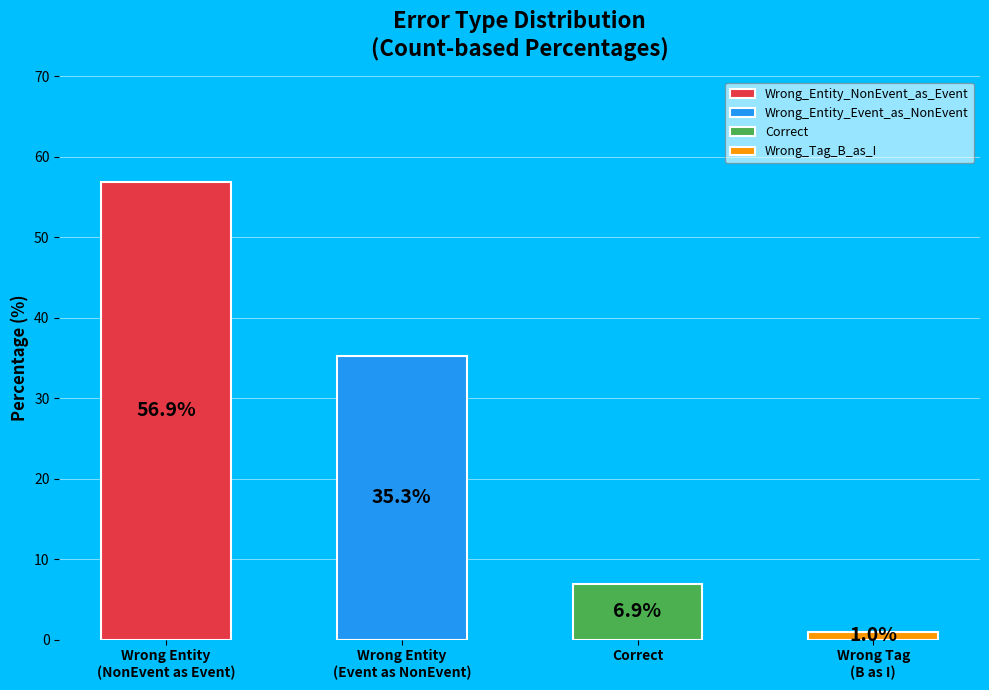

To the nearest percent, what portion does Correct represent?

7%